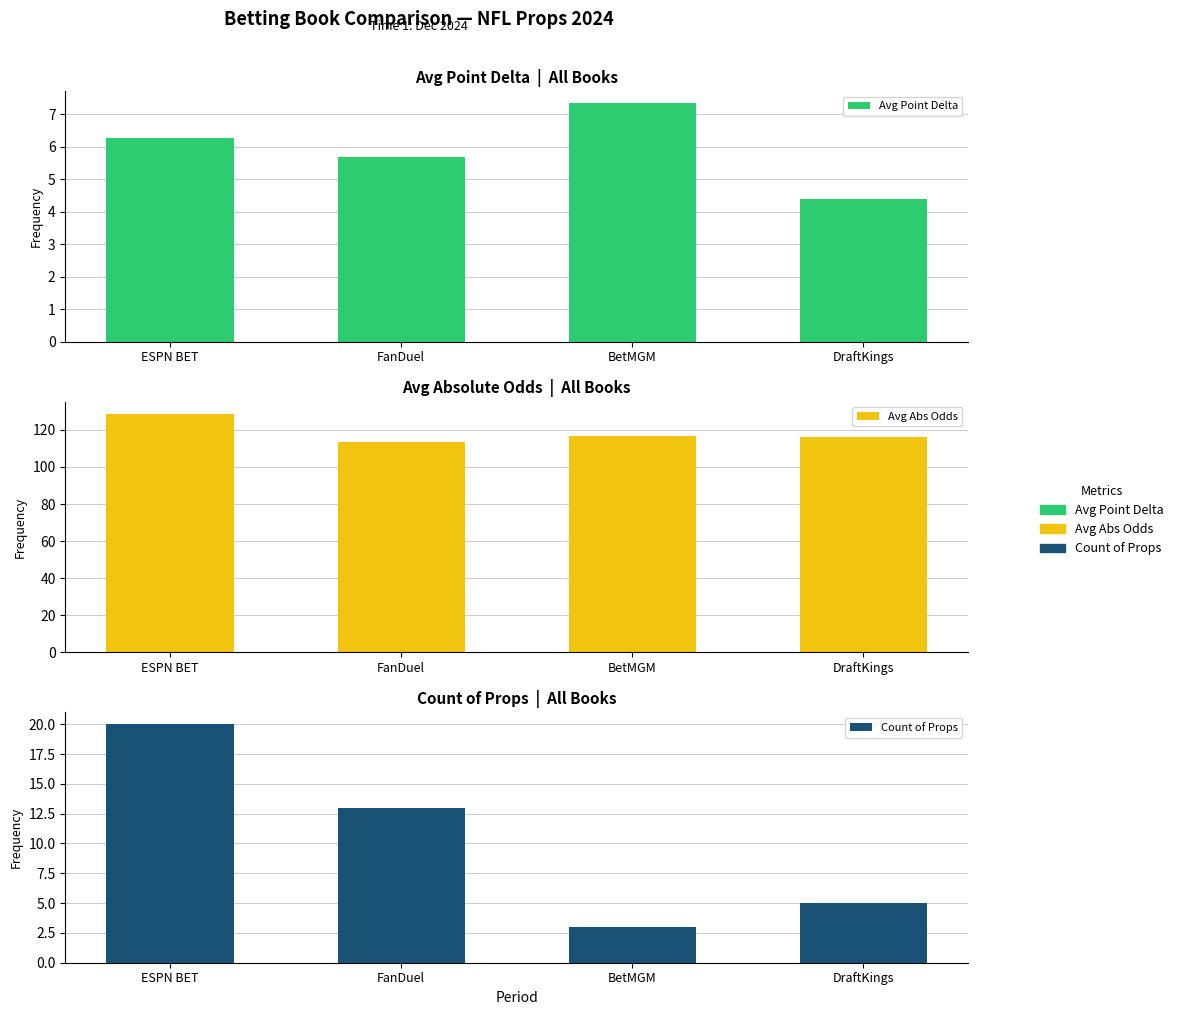

What is the spread (max minus min) of values at DraftKings?

111.6